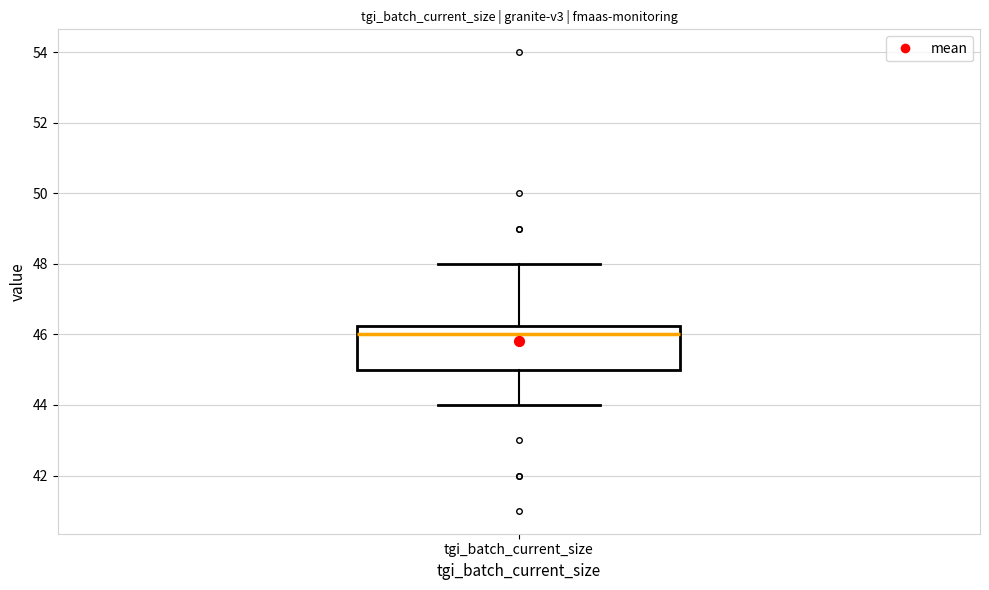

Read this box plot against the y-axis: the position of the median line, the range covered by the box, and the ends of both whiskers. The values are not printed on the chart, so give them approximately, as read against the axis.

median 46.0, box 45.0 to 46.2, whiskers 44.0 to 48.0